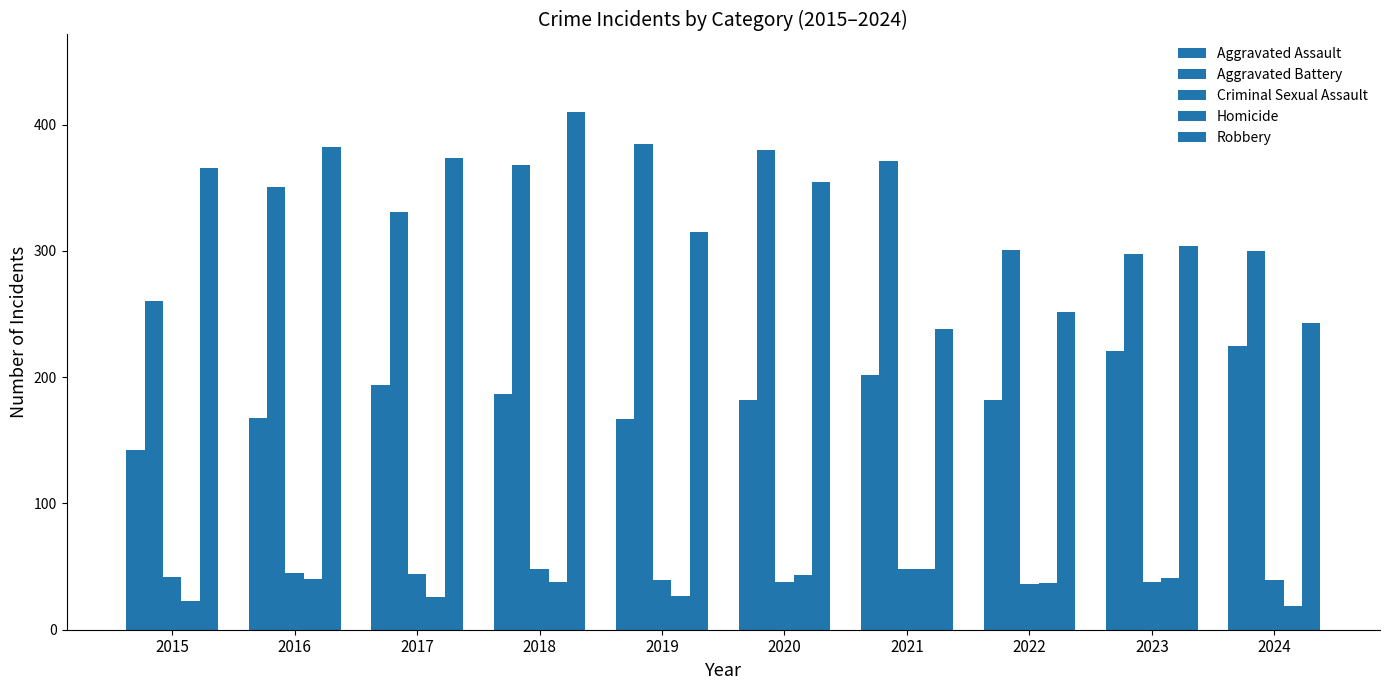

Does the chart contain any negative values?

No